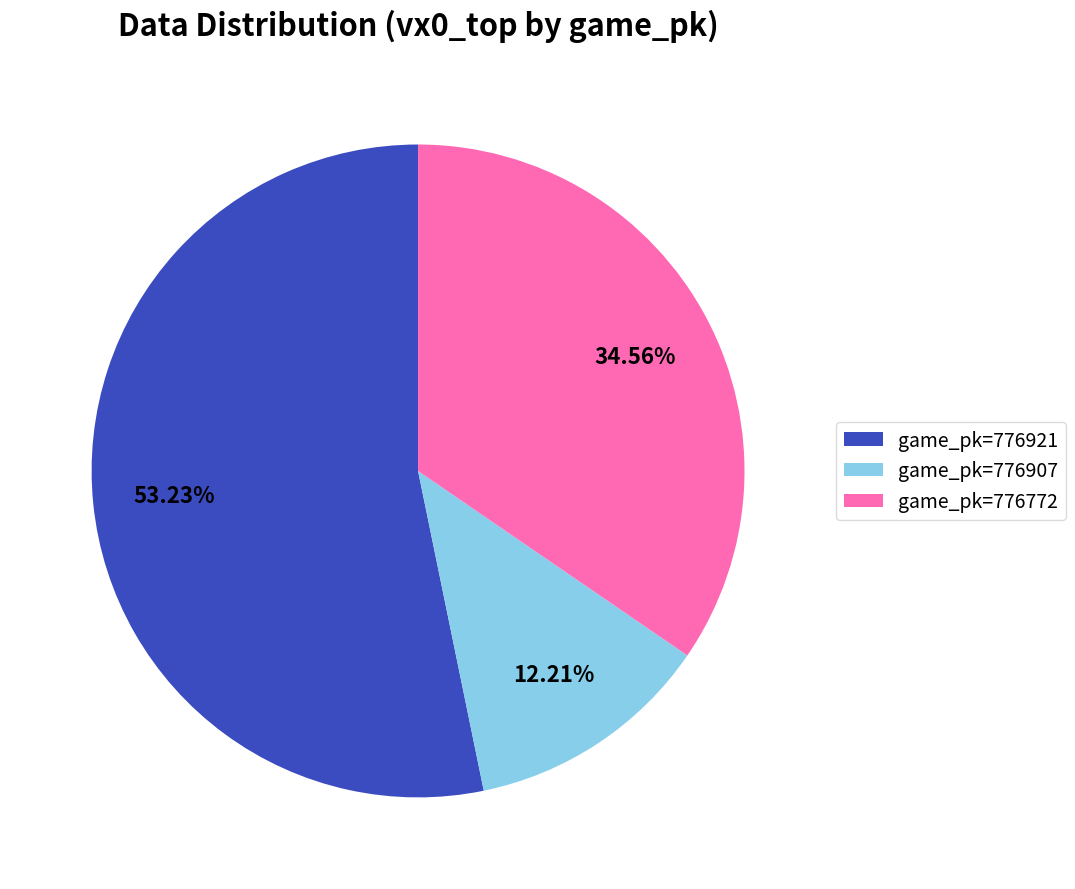

Rank the categories by value from highest to lowest.

game_pk=776921, game_pk=776772, game_pk=776907